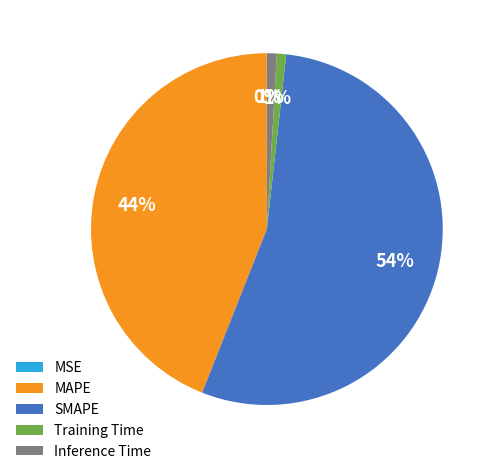

What is the largest slice in the pie chart?

SMAPE